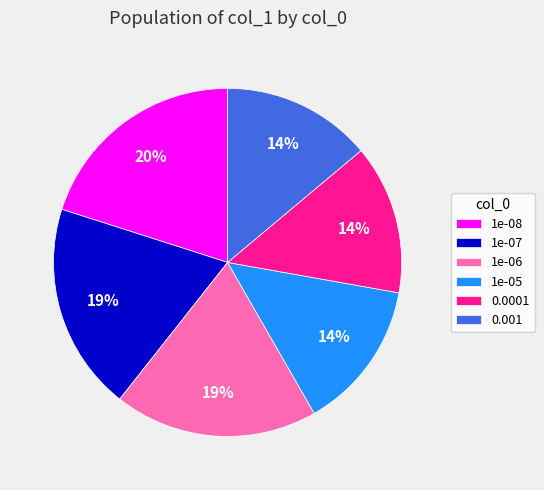

Which category has the biggest portion of the pie?

1e-08